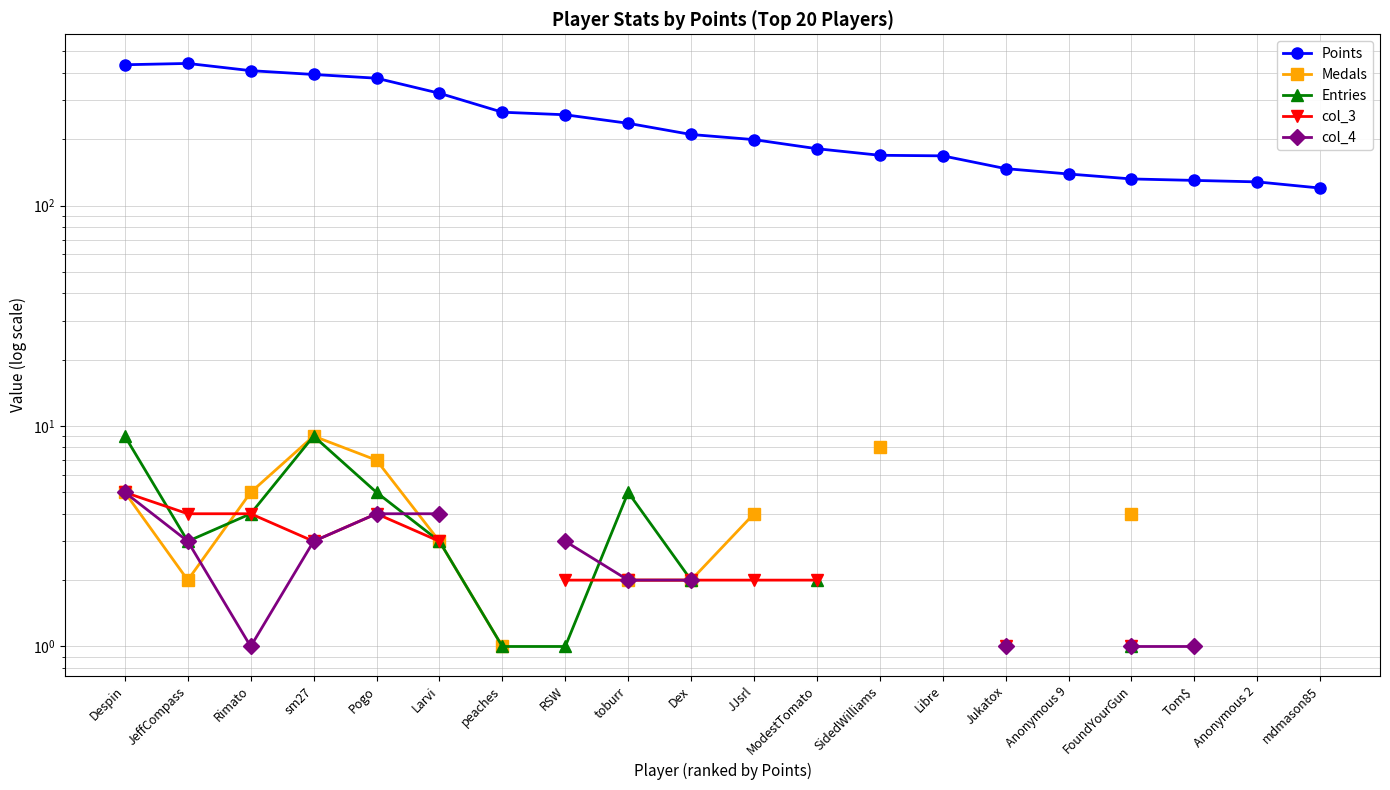

Between FoundYourGun and Tom$, which series saw the biggest shift?

Points